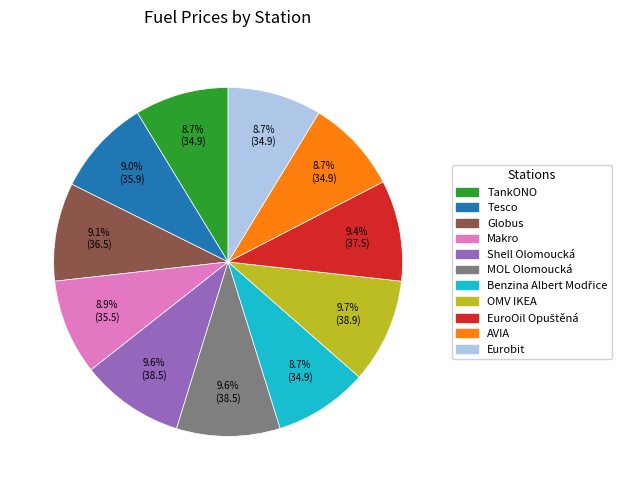

To the nearest percent, what percentage of the pie is OMV IKEA?

10%